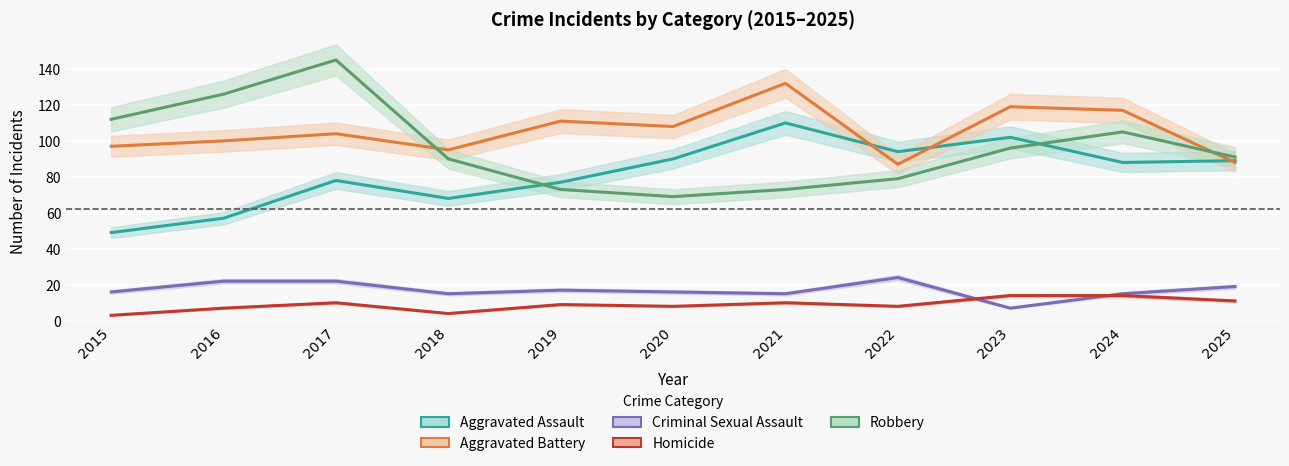

What is the spread (max minus min) of values at 2018?

91